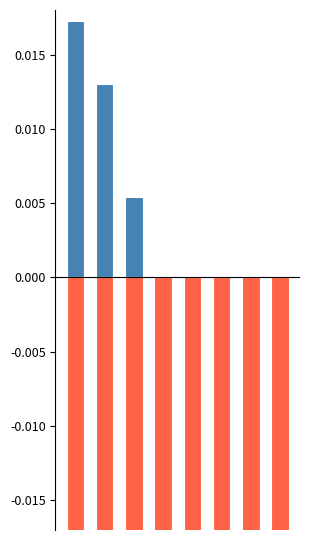

Between 3 and 4, which is larger?

3